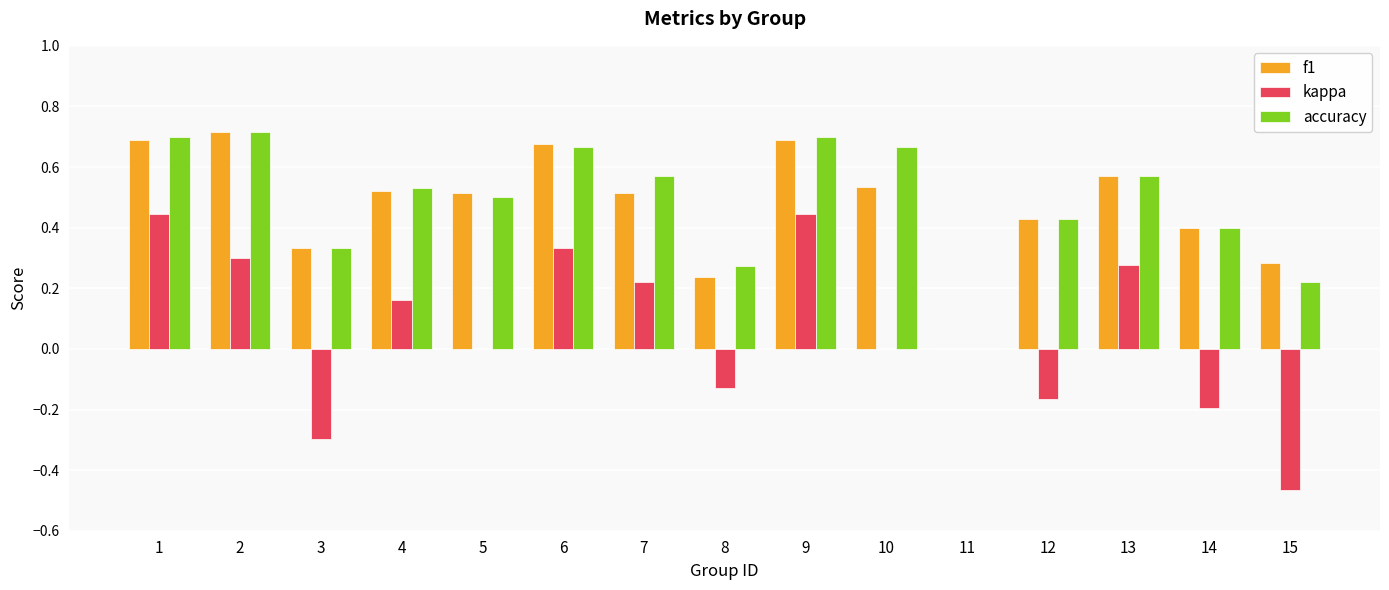

Is the value of f1 at 5 greater than the value of accuracy at 15?

Yes